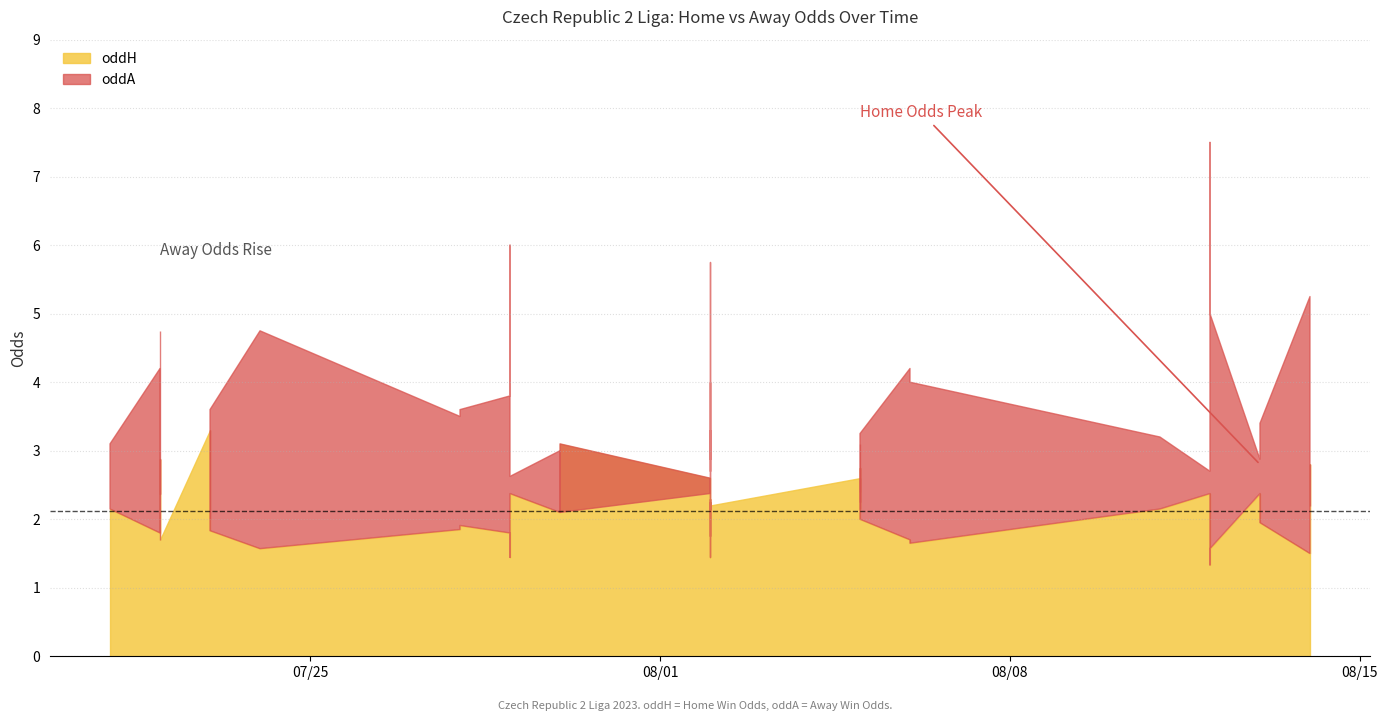

Reading left to right, extract all data points from this chart.

oddH: 2.1	1.8	2.9	2.9	1.7	3.3	1.8	1.6	1.9	1.9	1.9	1.8	1.4	2.4	2.1	3.1	2.6	2.1	1.4	2.3	2.1	2.2	1.8	2.2	2.6	2.1	2.6	2.8	2.0	1.7	1.7	1.6	2.1	2.4	1.3	1.6	2.4	1.9	1.5	2.8
oddA: 3.1	4.2	2.4	2.5	4.8	2.0	3.6	4.8	3.5	3.6	3.6	3.8	6.0	2.6	3.0	2.1	2.4	3.1	5.8	2.9	3.3	2.7	4.0	3.1	2.4	3.1	2.4	2.2	3.2	4.2	4.0	4.0	3.2	2.7	7.5	5.0	2.9	3.4	5.2	2.2